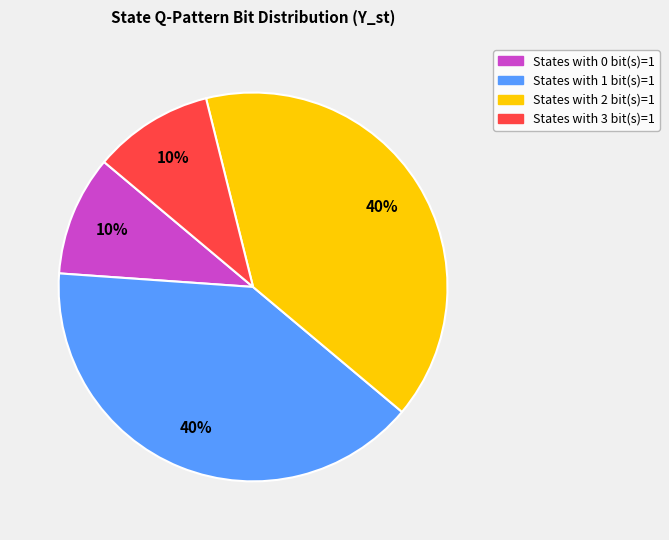

To the nearest percent, what is the average slice percentage?

25%